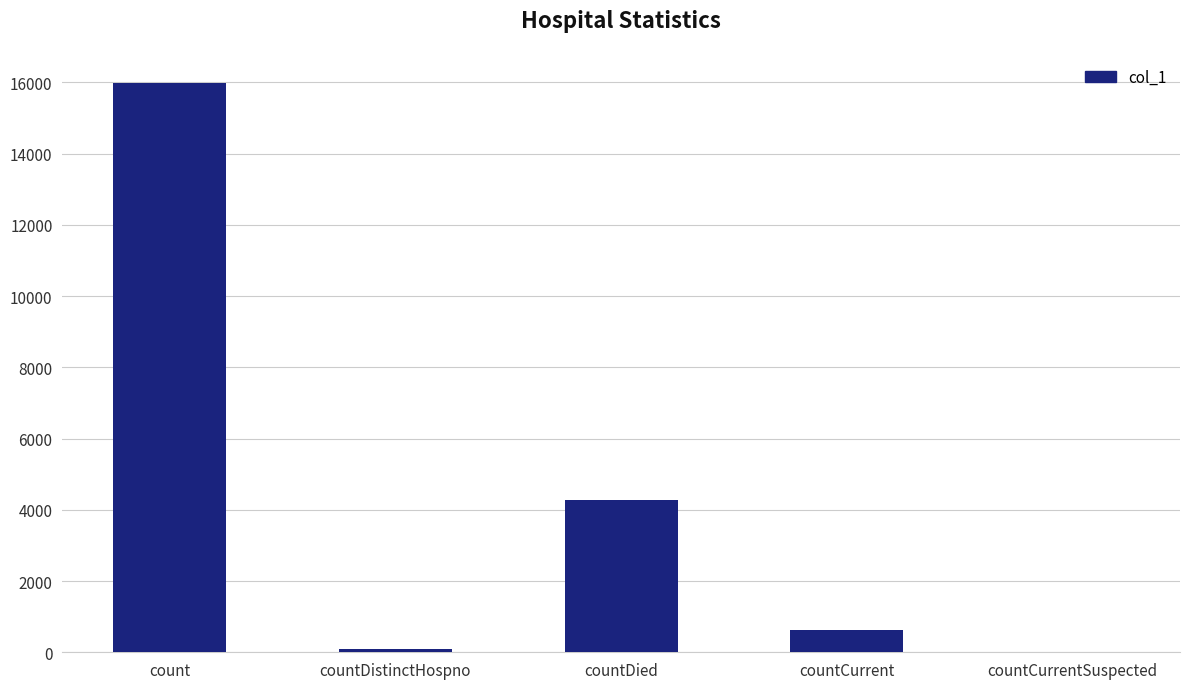

The chart shows a value of 15973 at count. True or false?

True